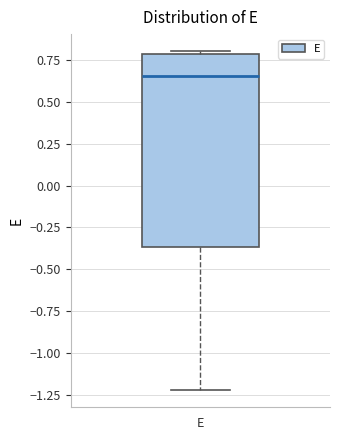

Where is the lower edge of the box for E on the y-axis? The values are not printed on the chart, so give them approximately, as read against the axis.

-0.35